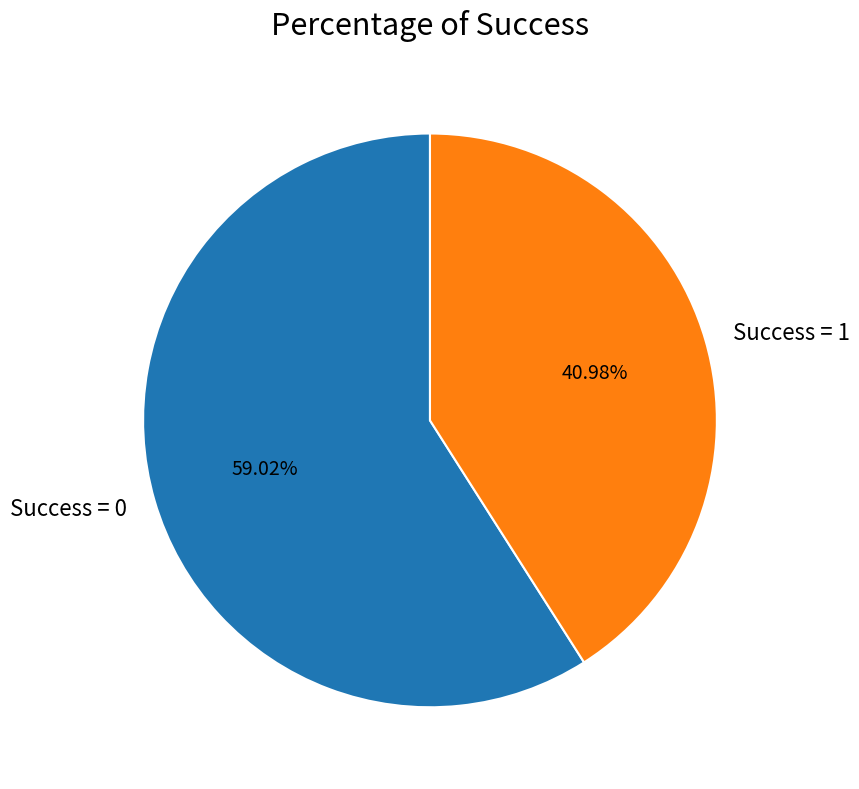

Which slice represents more than half of the pie?

Success = 0